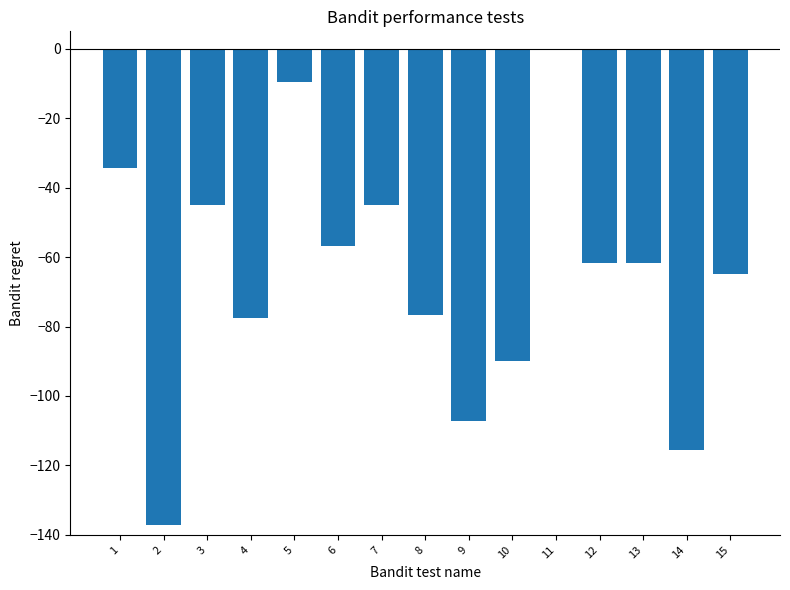

Which label corresponds to the largest value in the chart?

11